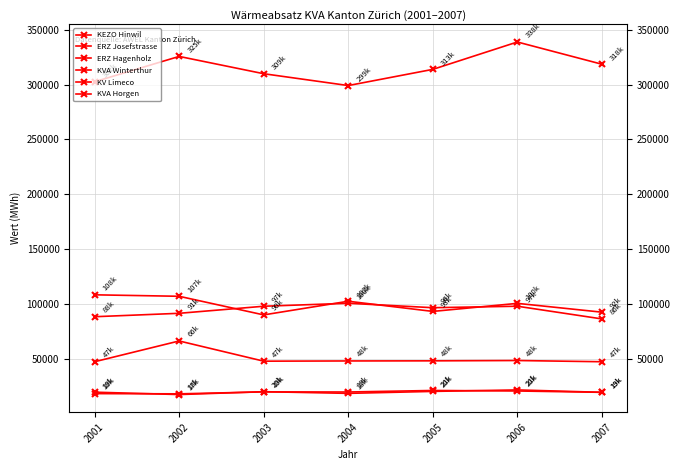

What is the sum of the ERZ Josefstrasse values at 2001 and 2005?

201548